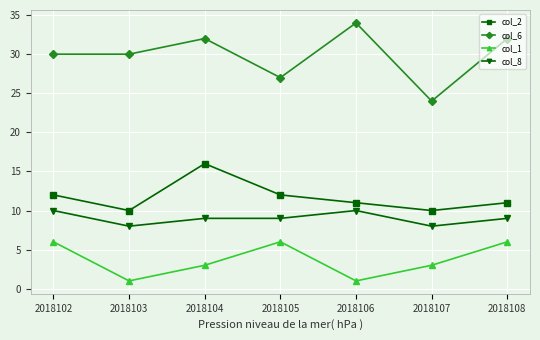

In col_1, how many points are lower than both neighbors (excluding endpoints)?

2